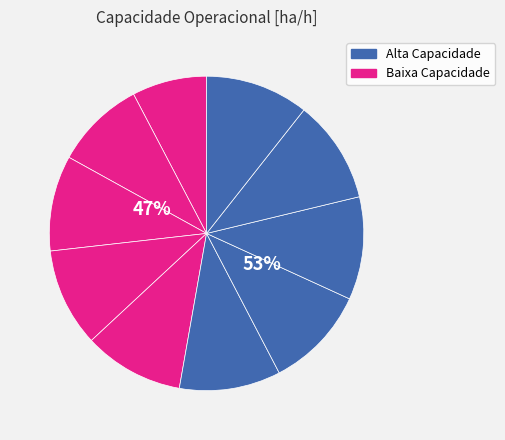

To the nearest percent, what portion does 5 represent?

10%